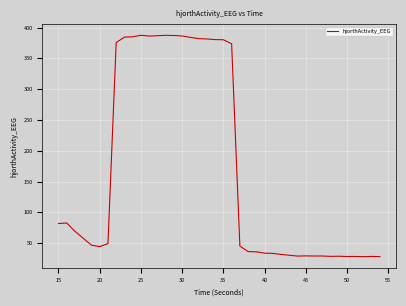

What is the greatest value displayed?

387.5